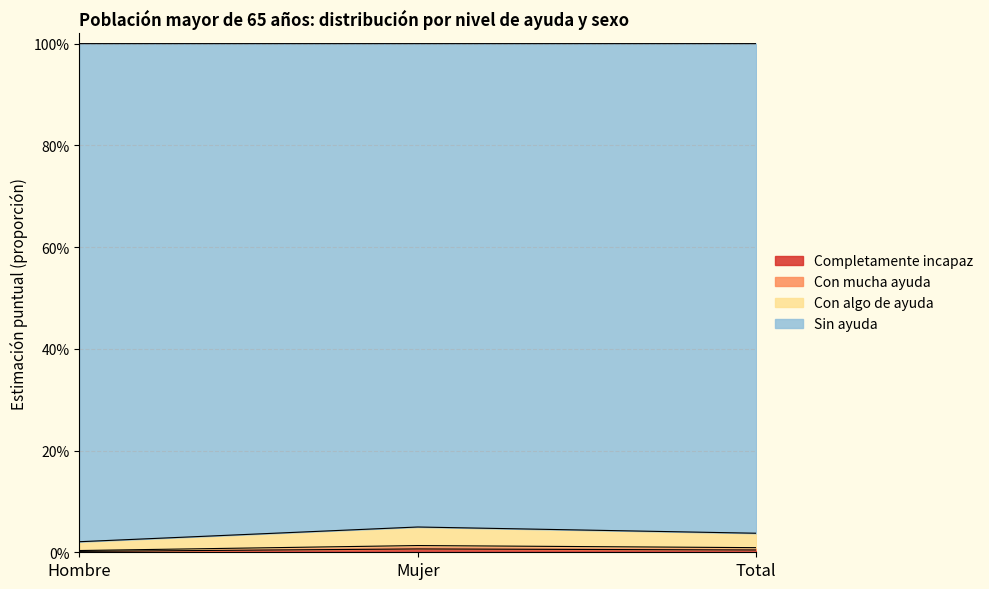

Does the chart have visible grid lines?

Yes